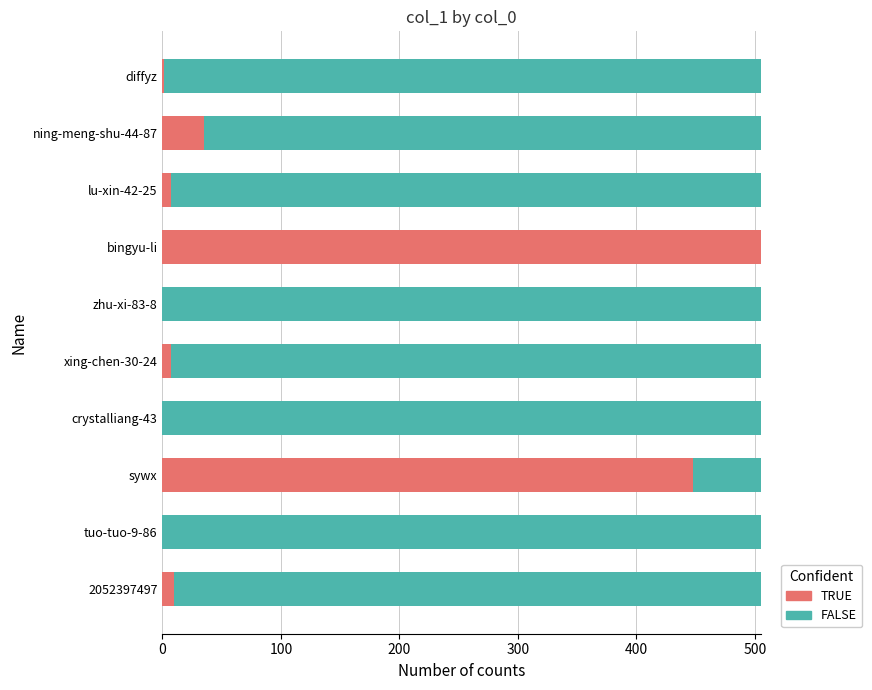

Count the number of categories in the chart.

10